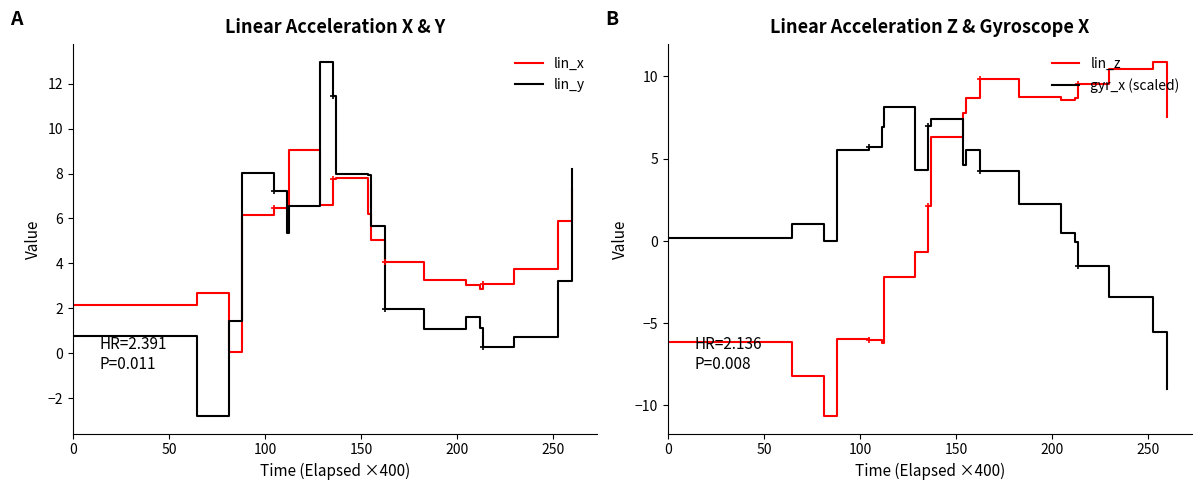

Which series has the largest total across all categories?

lin_x